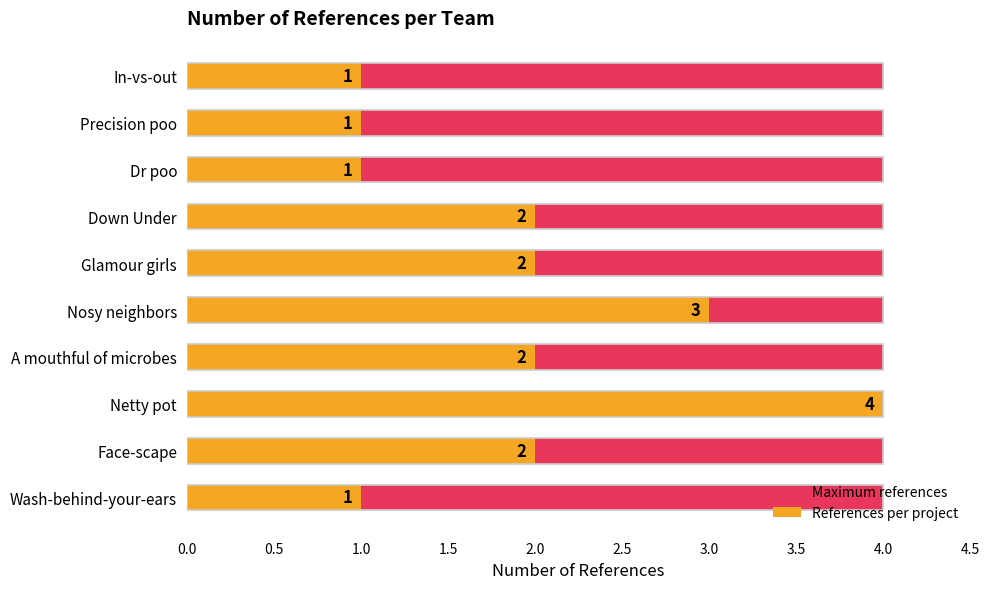

Between 1.0 and 2.0, which series saw the biggest shift?

References per project